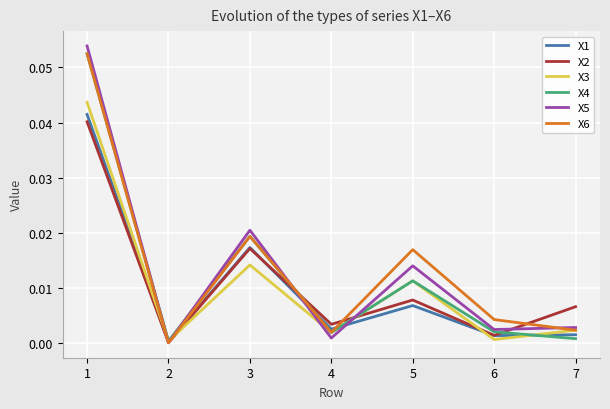

Where is the first local minimum for X5?

2